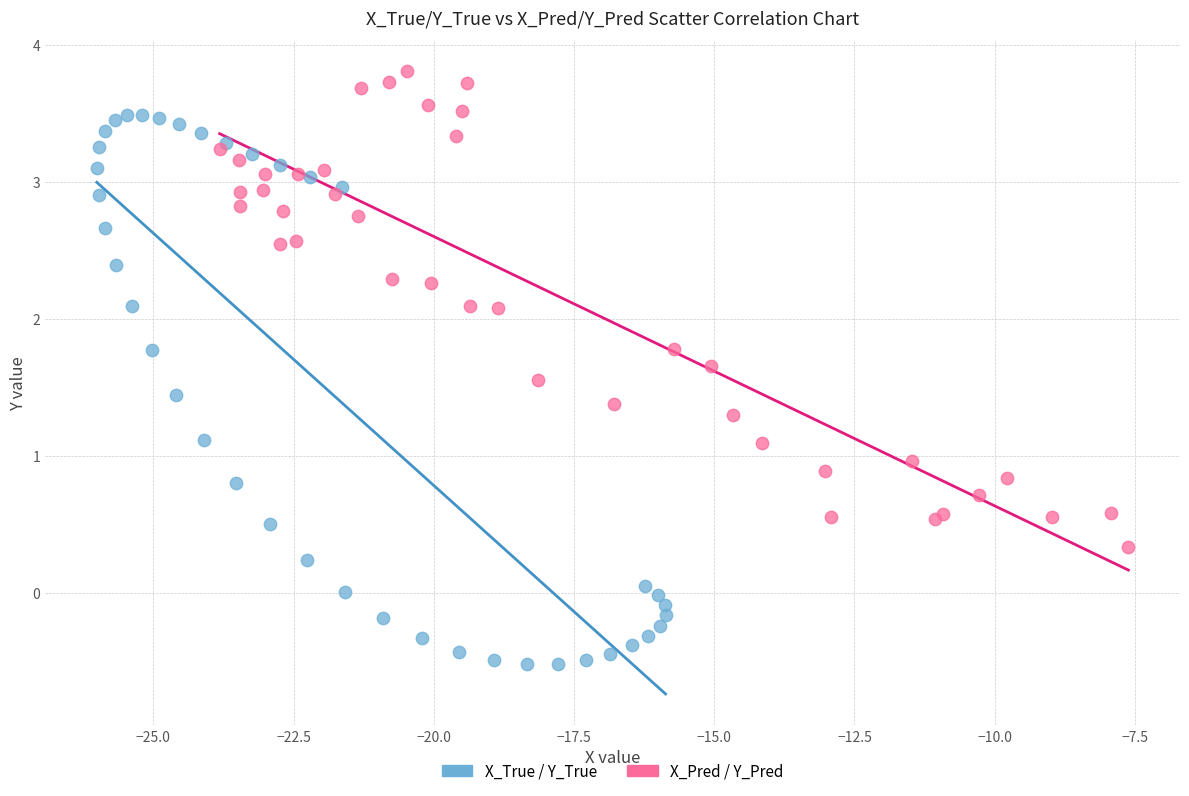

Which series has the largest Y range (max minus min)?

X_True / Y_True